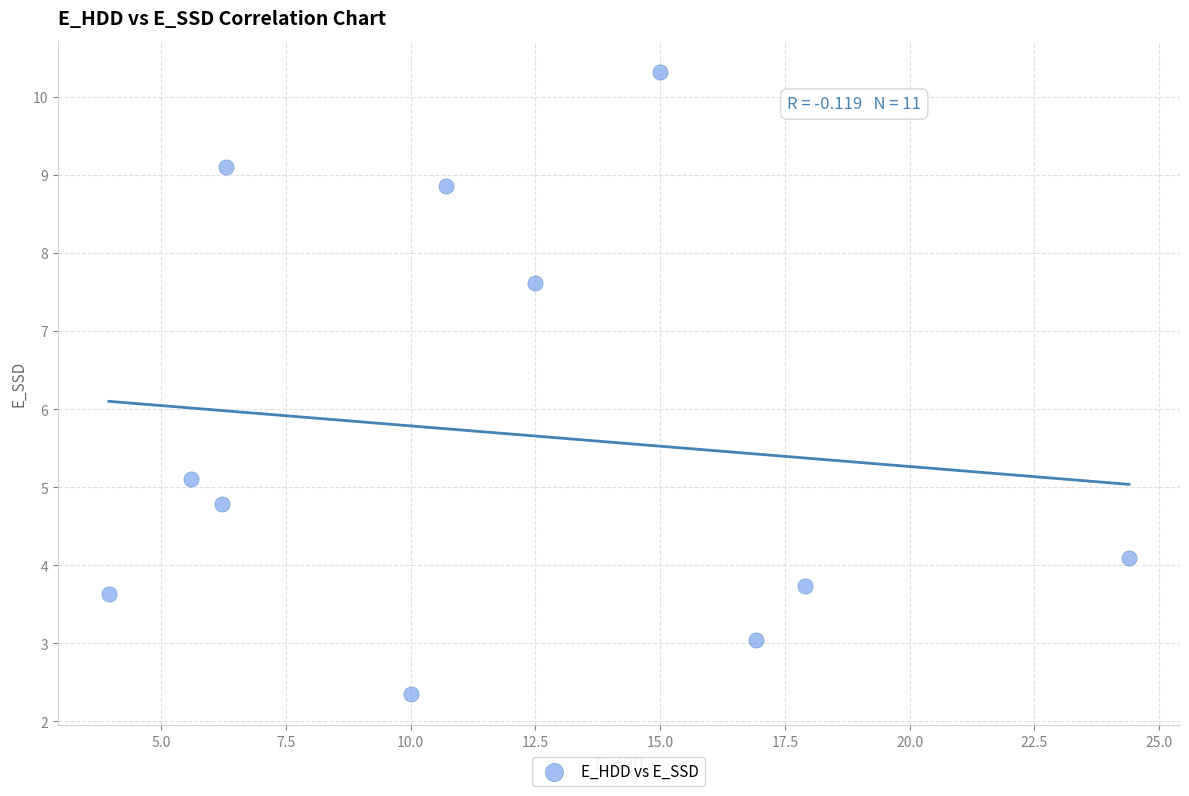

What is the range of Y values (max minus min)?

8.0